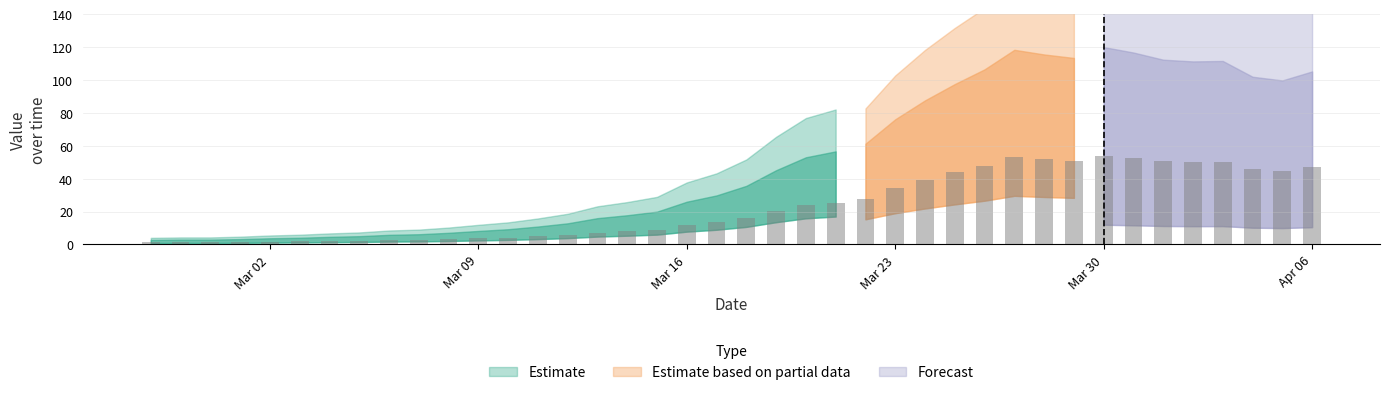

What is the greatest value displayed?

54.0